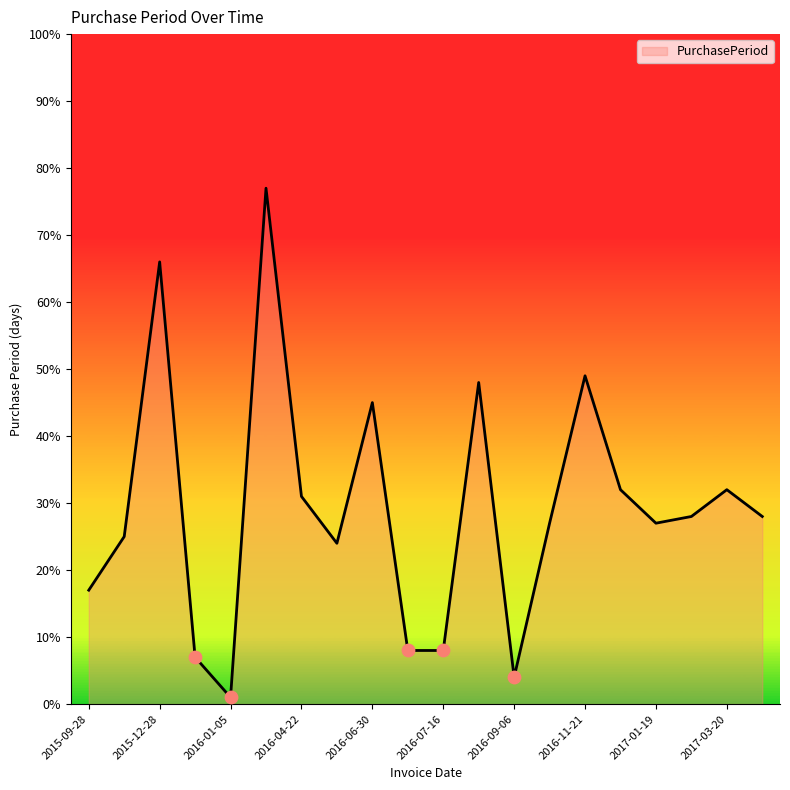

What is the greatest value displayed?

77